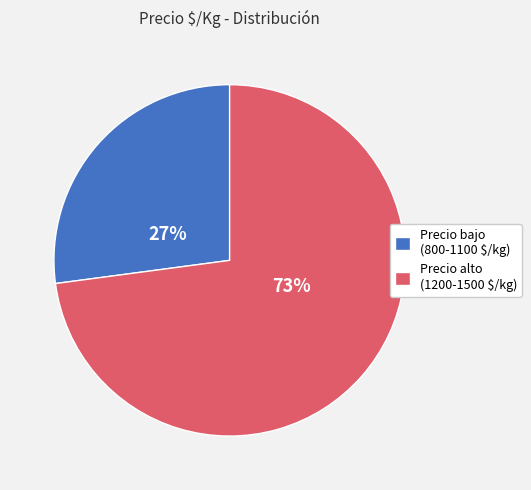

What is the largest slice in the pie chart?

Precio alto (1200-1500 $/kg)